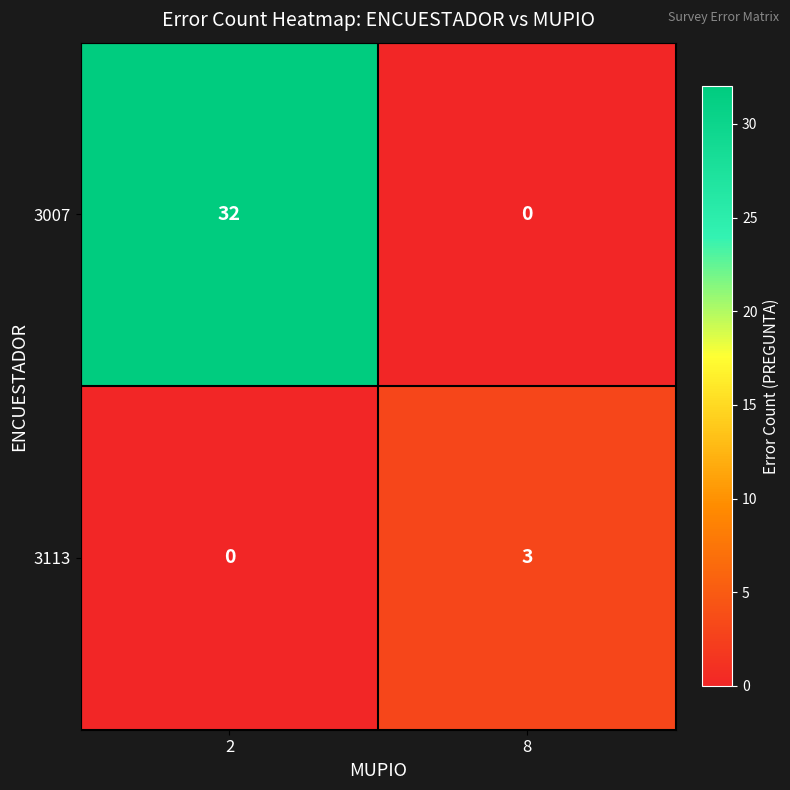

Reading left to right, list all the values displayed in this chart.

3007: 2=32	8=0
3113: 2=0	8=3